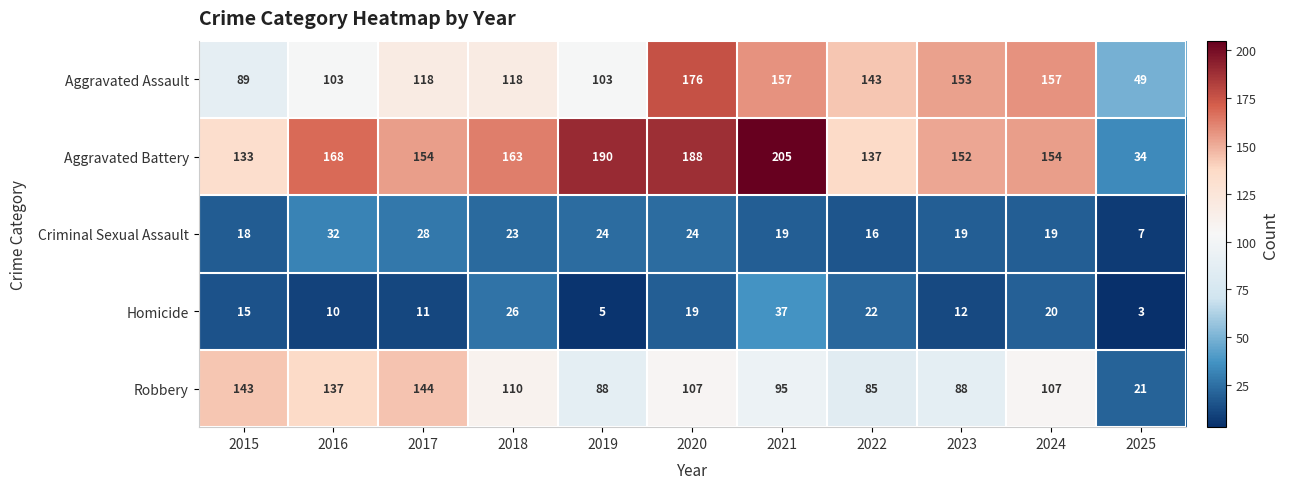

The Robbery series shows 110 at 2018. True or false?

True